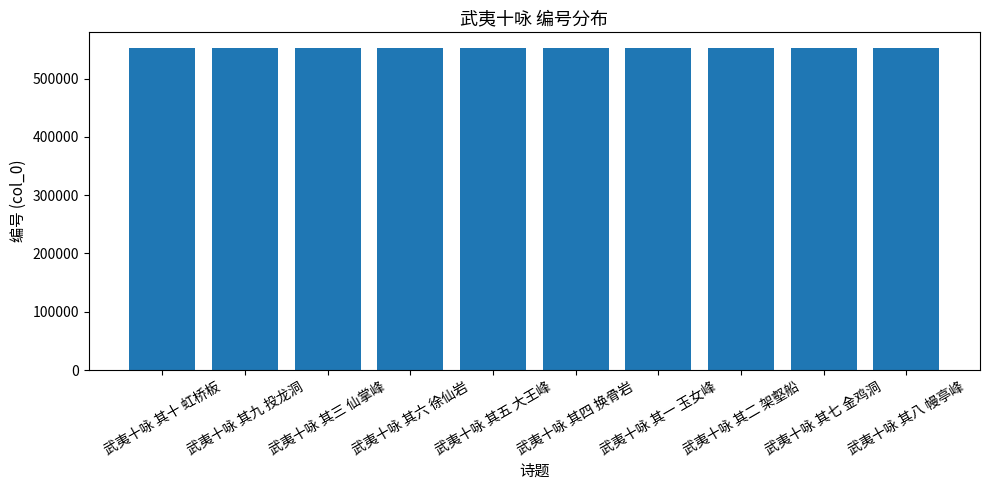

What is the value of the 9th bar from the left?

551815